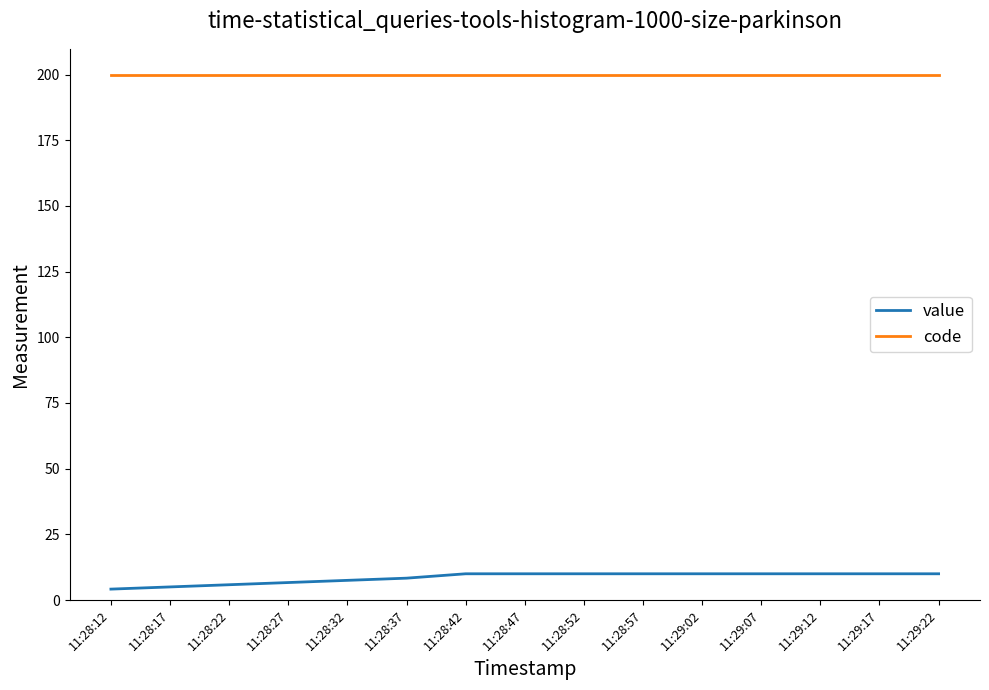

At 11:28:12, list the series in order from largest to smallest.

code, value